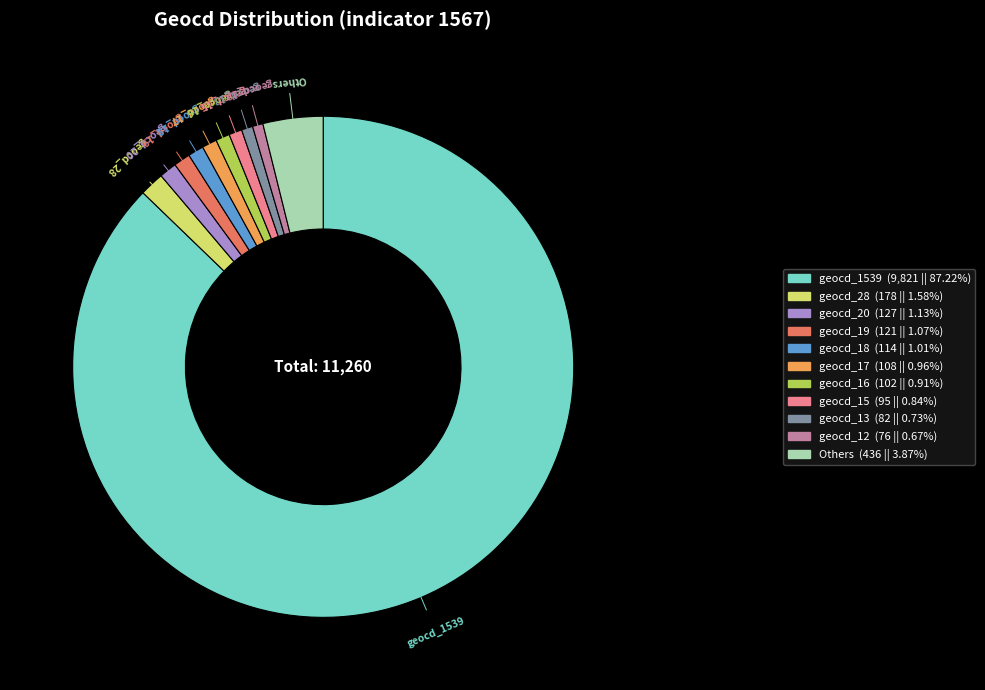

Is there any slice that represents more than half of the pie?

Yes